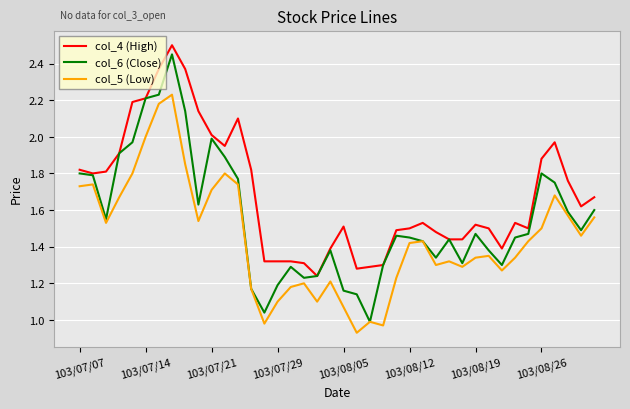

Which series has the largest total across all categories?

col_4 (High)